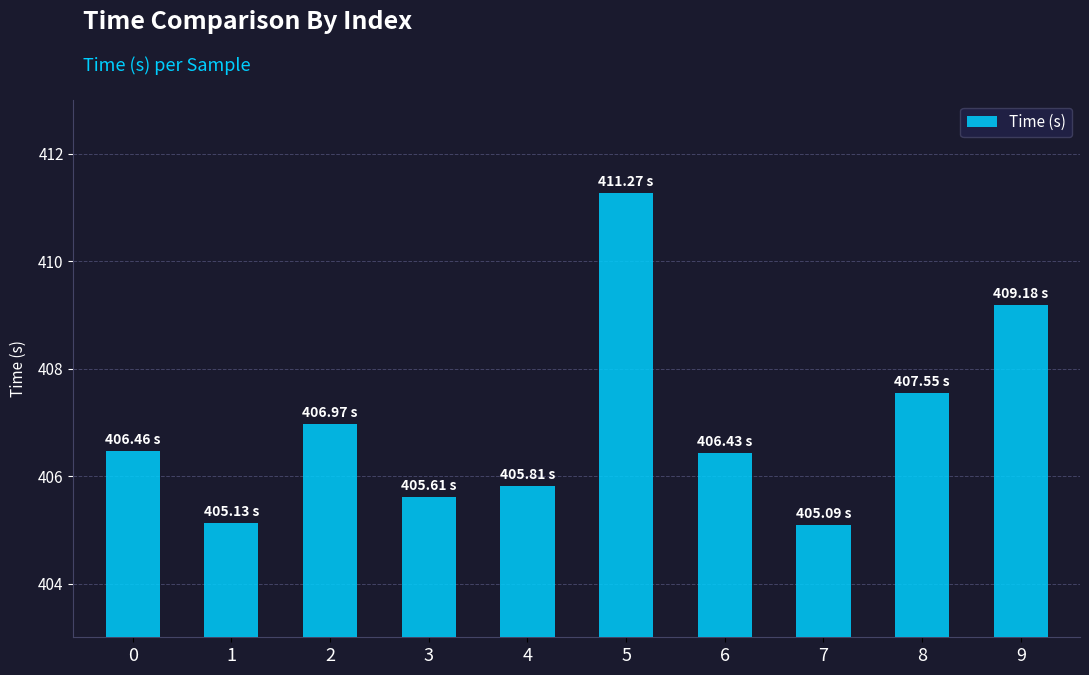

What is the value of the 2nd bar from the left?

405.1